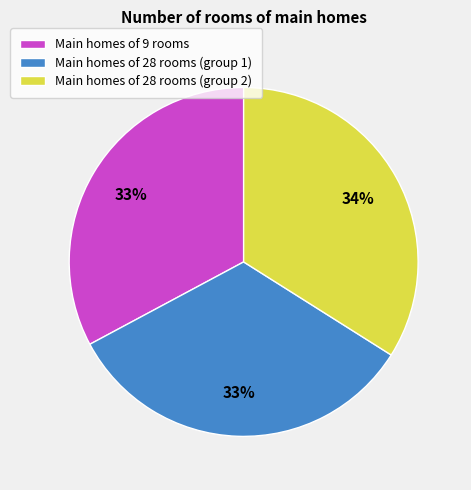

What is the ratio of the value at Main homes of 28 rooms (group 2) to the value at Main homes of 9 rooms?

1.0